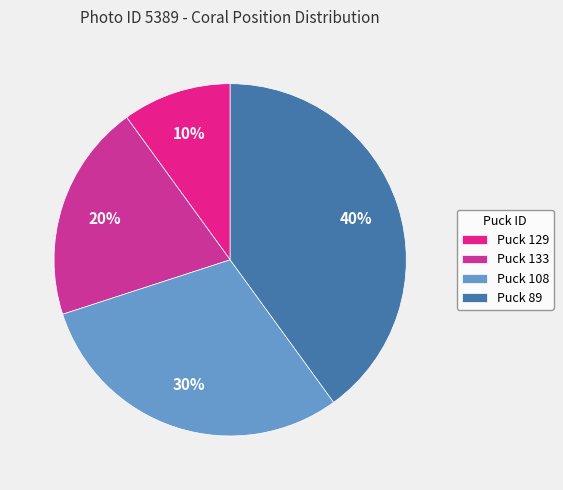

Count the number of slices in the pie.

4